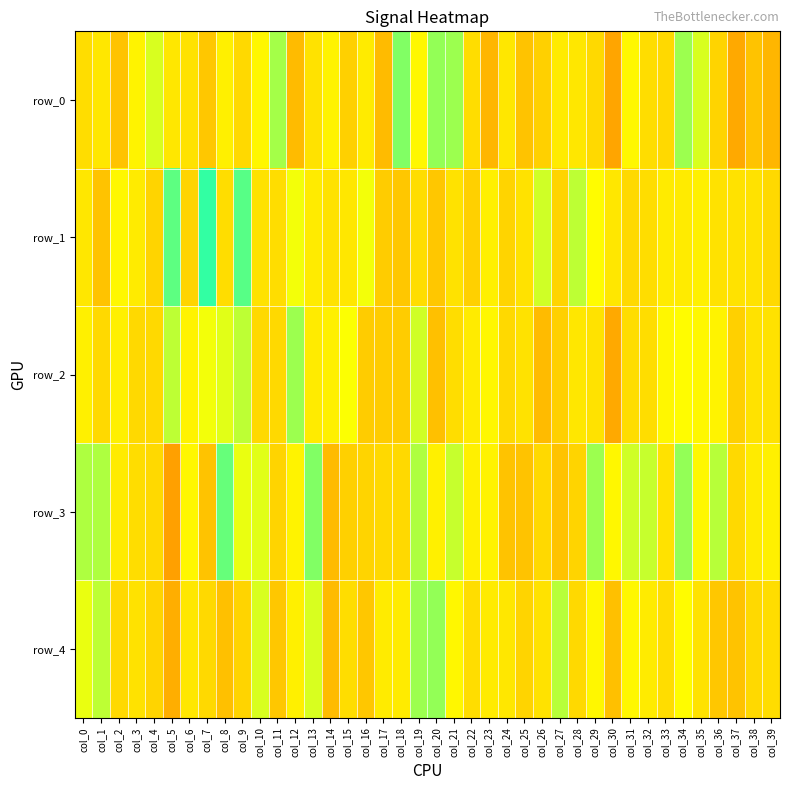

Which category has the lowest value across all series?

col_5